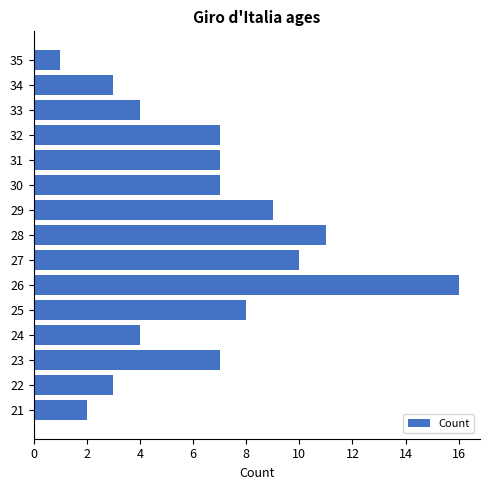

At which label is the value closest to 8?

25